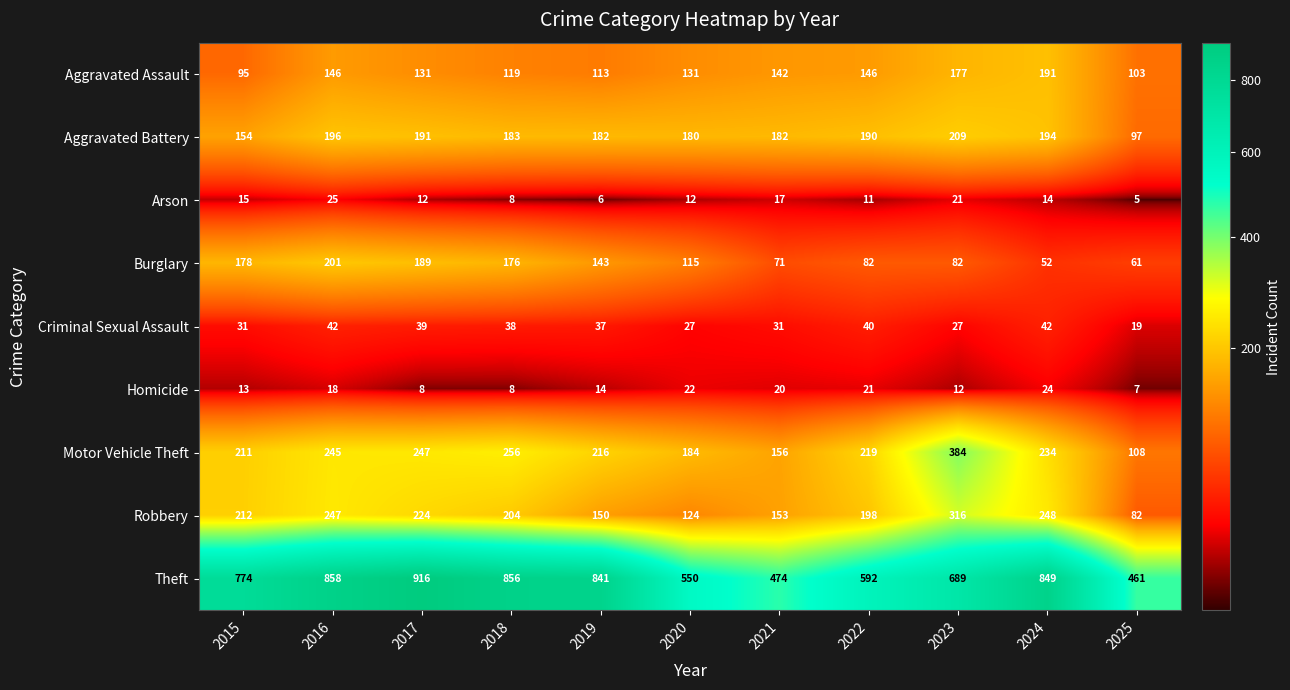

Which series has the largest range (max minus min)?

Theft